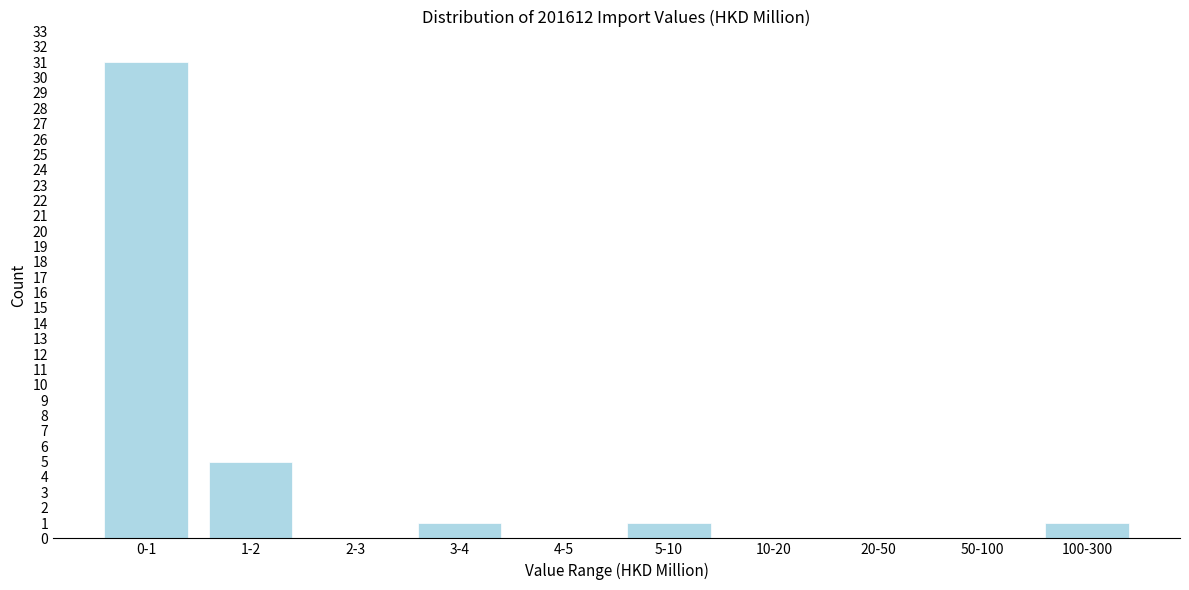

Reading left to right, transcribe all the data shown in this chart.

0-1=31	1-2=5	2-3=0	3-4=1	4-5=0	5-10=1	10-20=0	20-50=0	50-100=0	100-300=1